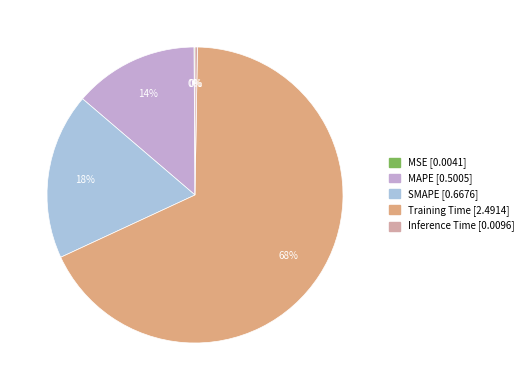

To the nearest percent, what is the difference between the largest and smallest slice percentages?

68%